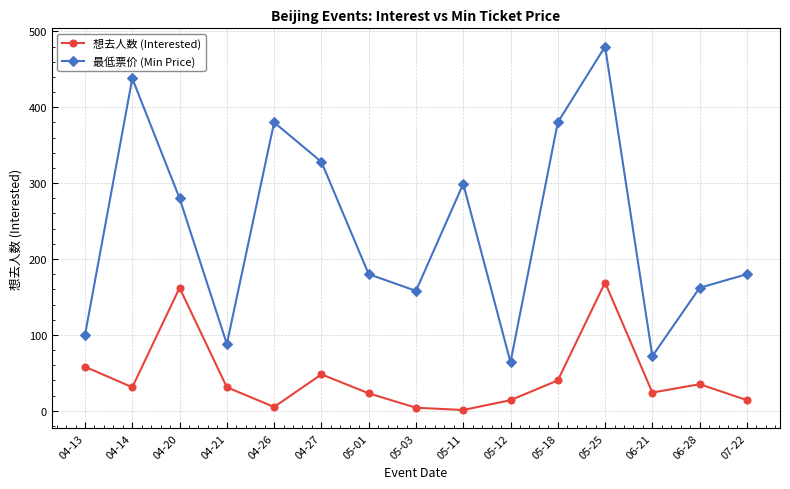

What is the label of the 14th point from the left?

06-28